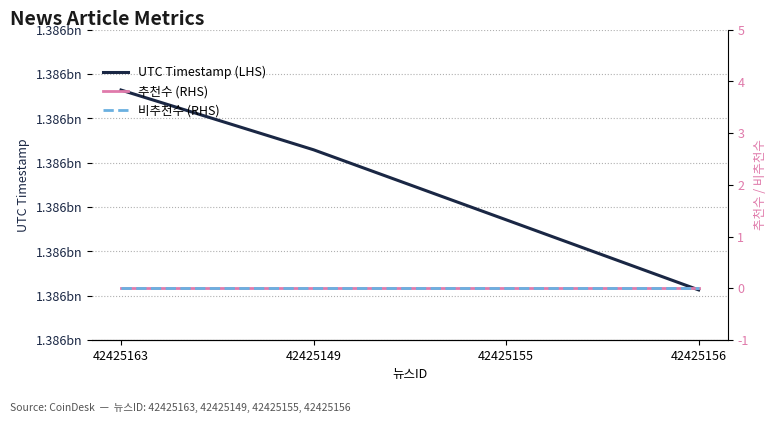

Reading right to left, transcribe all the data shown in this chart.

UTC Timestamp (LHS): 42425156=1385985644	42425155=1385993559	42425149=1386001459	42425163=1386008201
추천수 (RHS): 42425156=0	42425155=0	42425149=0	42425163=0
비추천수 (RHS): 42425156=0	42425155=0	42425149=0	42425163=0